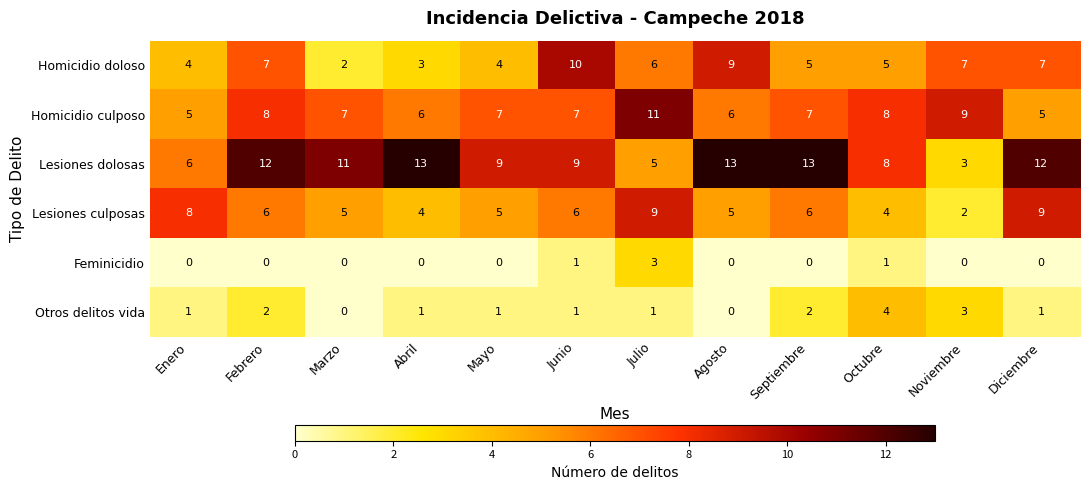

Count the Feminicidio values in the range 0 to 1.

11